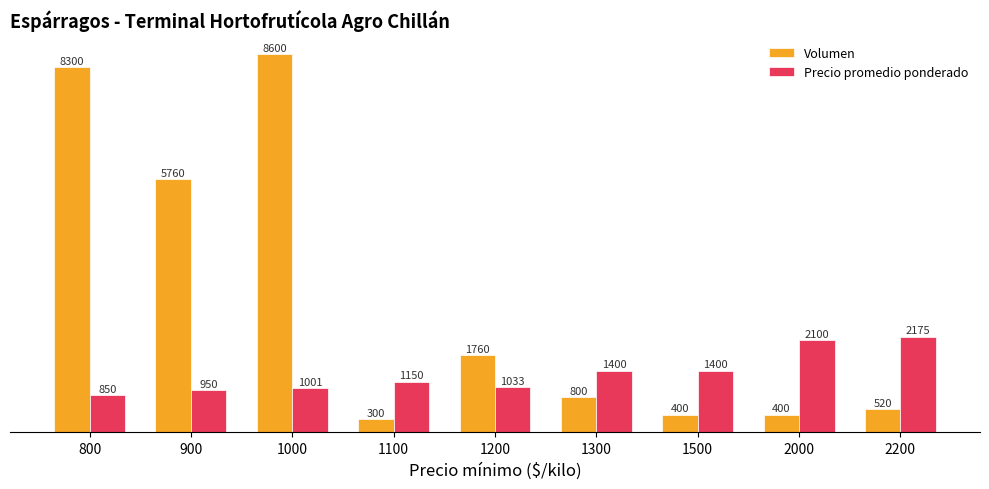

Which series has the widest spread of values?

Volumen